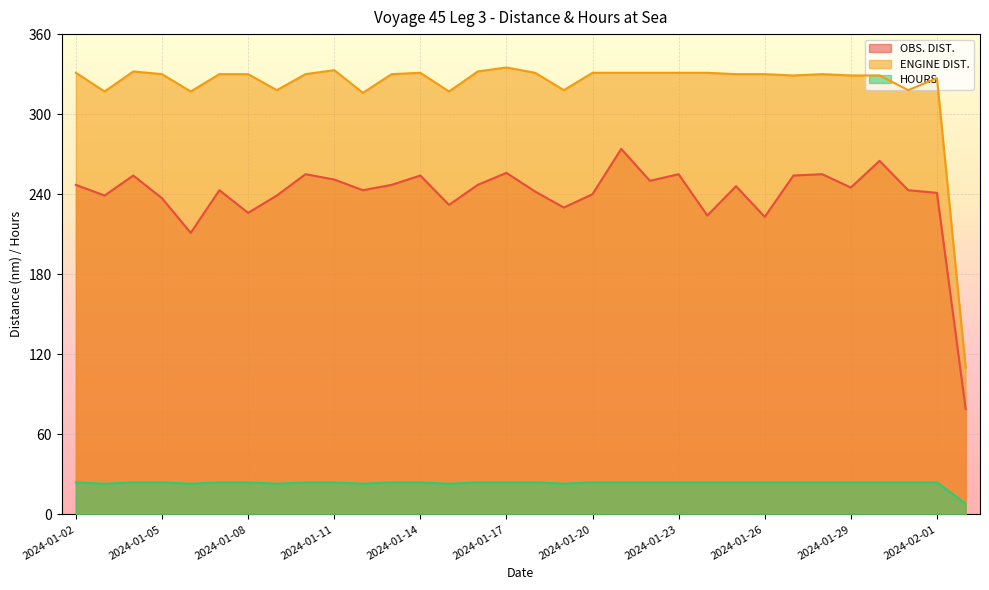

At which category does OBS. DIST. reach its first local peak?

2024-01-04